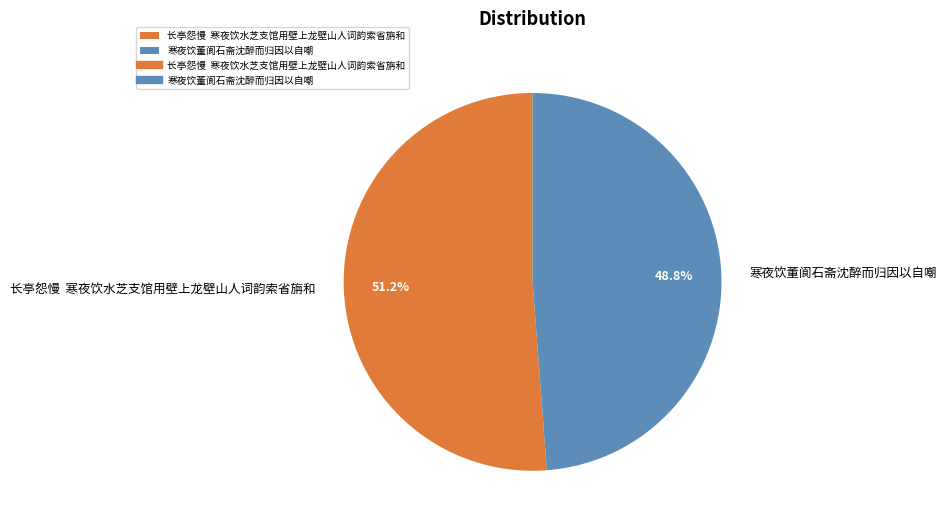

Combined, what portion of the pie is 寒夜饮董阆石斋沈醉而归因以自嘲 and 长亭怨慢 寒夜饮水芝支馆用壁上龙壁山人词韵索省旃和?

100.0%